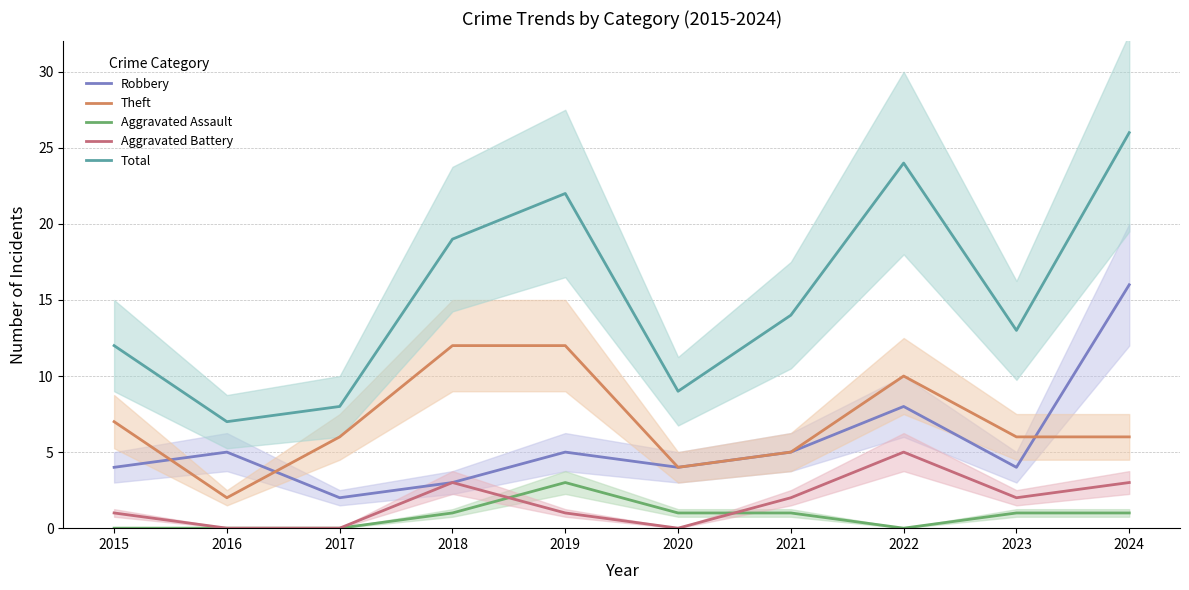

The value of Aggravated Battery at 2023 is 3. True or false?

False